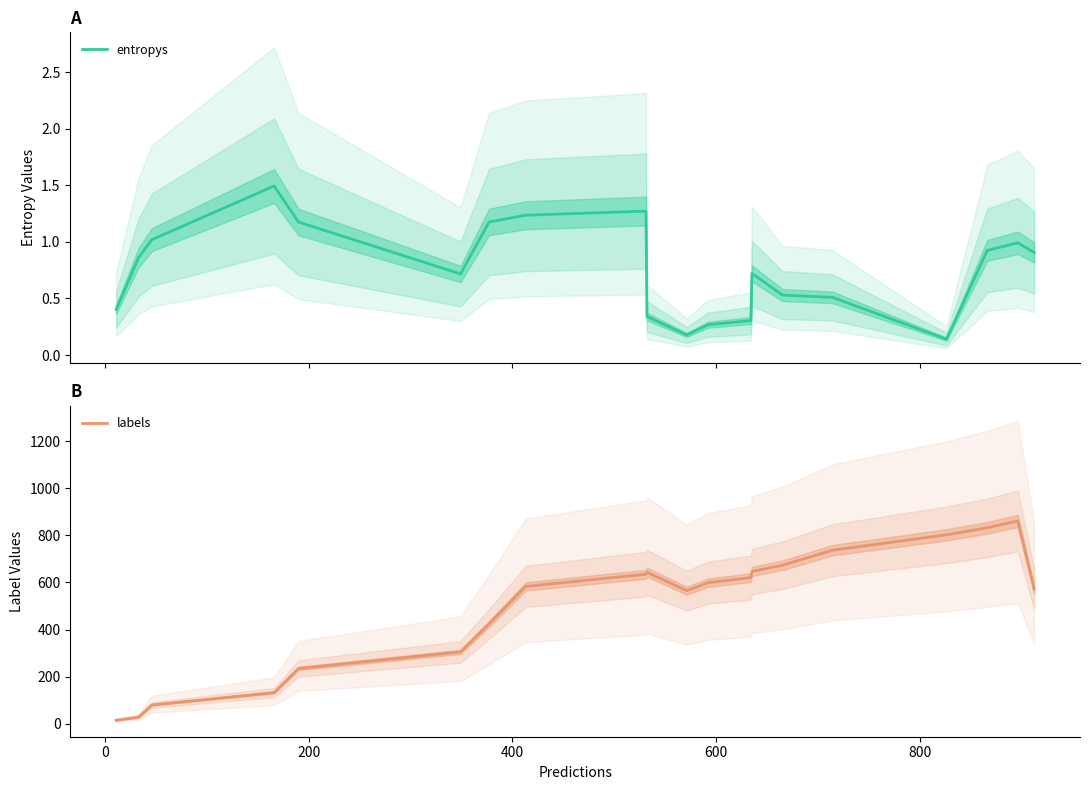

Does the chart display data point markers on the line(s)?

No